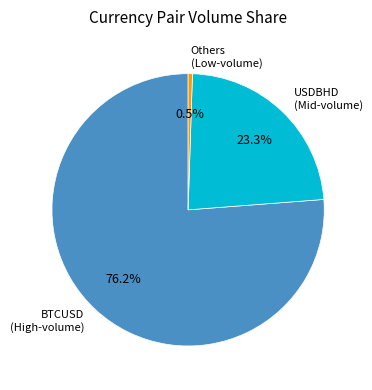

Is there a majority slice in this chart?

Yes